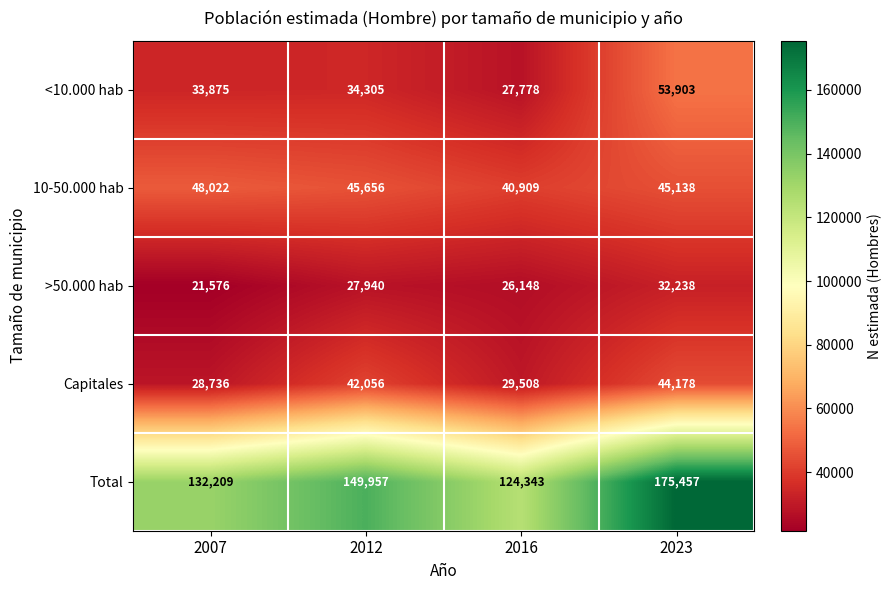

Reading left to right, list all the values displayed in this chart.

<10.000 hab: 33875	34305	27778	53903
10-50.000 hab: 48022	45656	40909	45138
>50.000 hab: 21576	27940	26148	32238
Capitales: 28736	42056	29508	44178
Total: 132209	149957	124343	175457